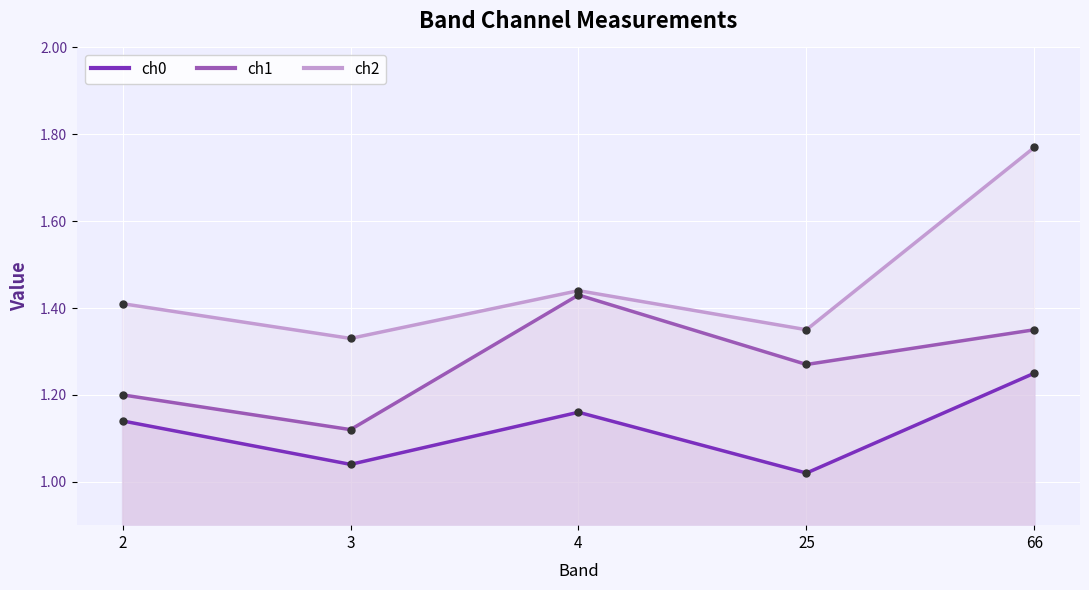

List the labels in order of ch2 value, largest first.

66, 4, 2, 25, 3